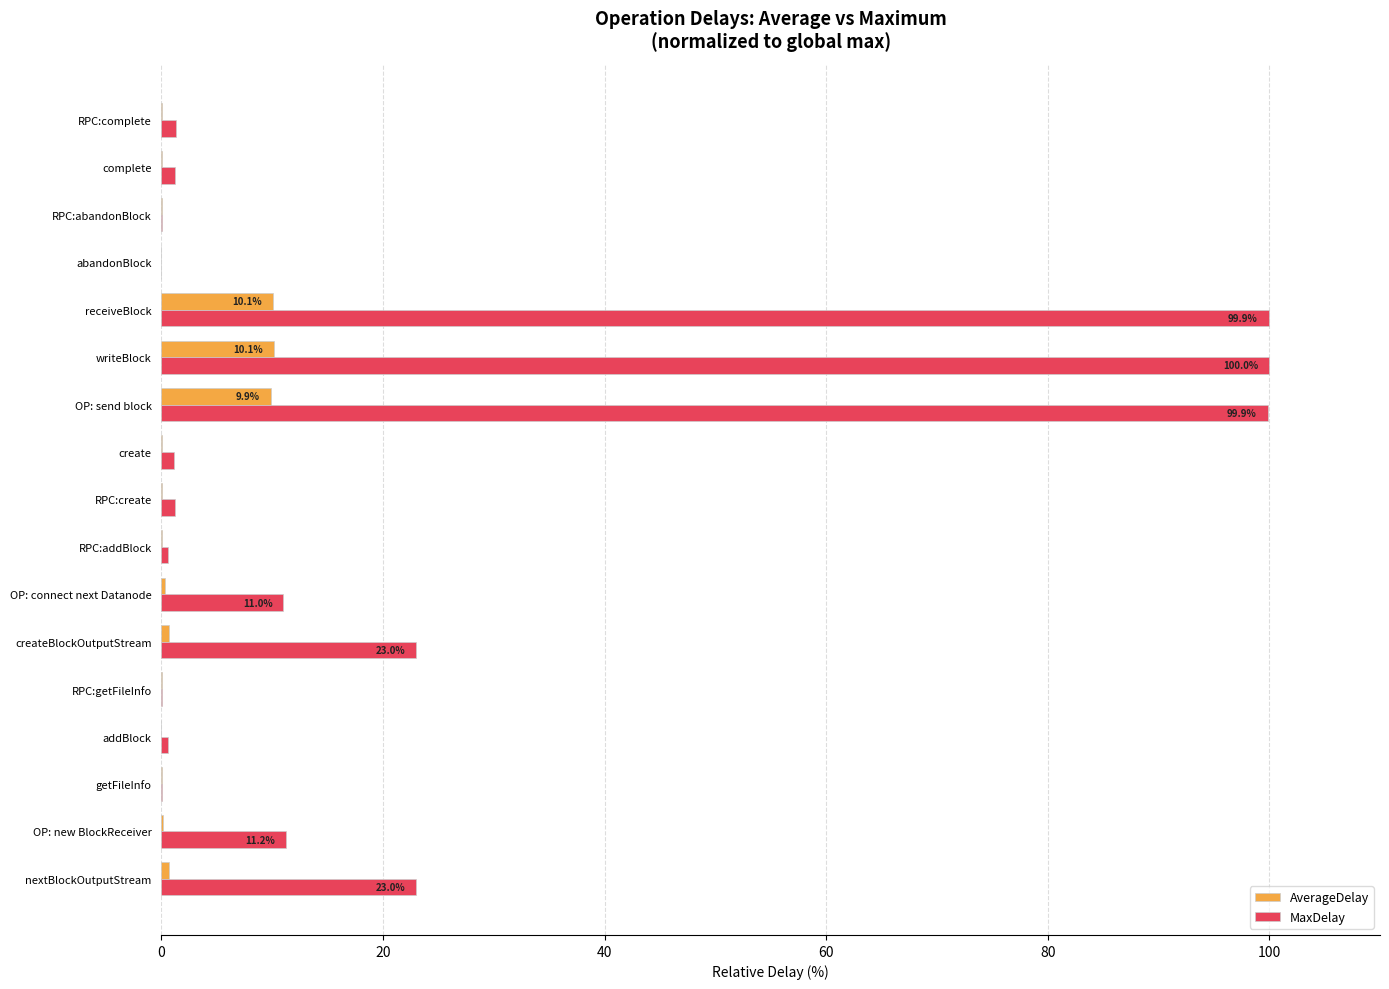

How many series are shown in this chart?

2